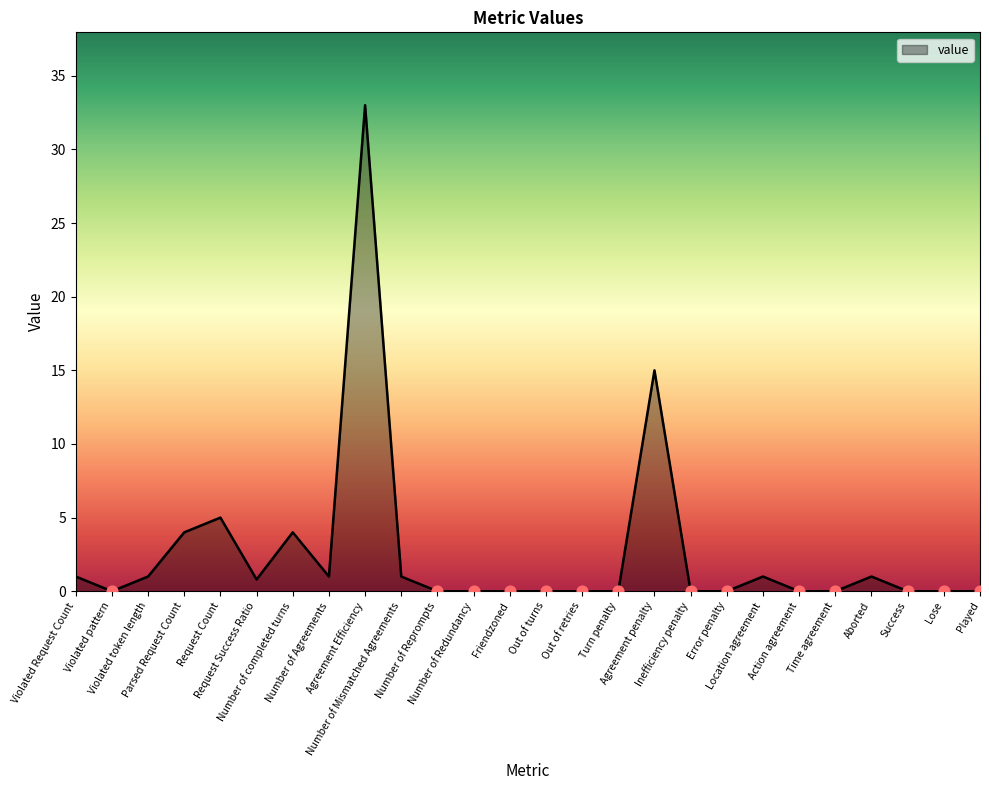

What is the change in value from Request Count to Action agreement?

-5.0